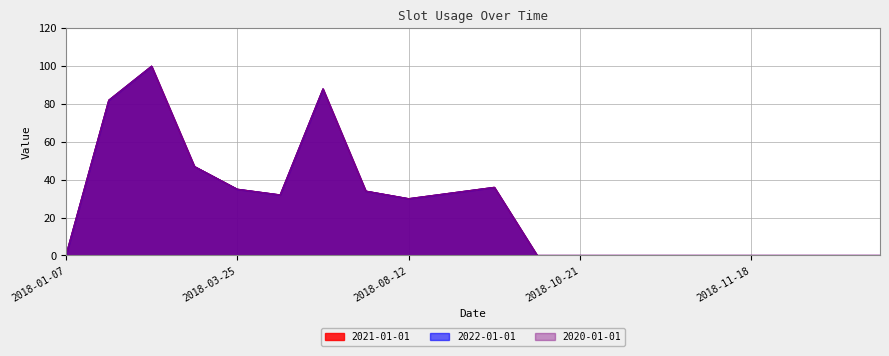

Is the value of 2020-01-01 at 2018-09-09 greater than the value of 2021-01-01 at 2018-02-25?

No